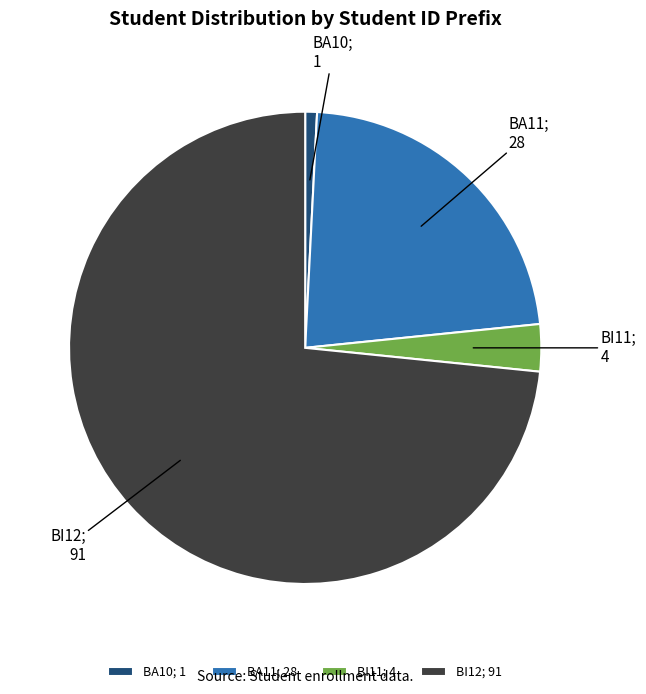

Combined, do BA10; 1 and BA11; 28 account for over 50%?

No